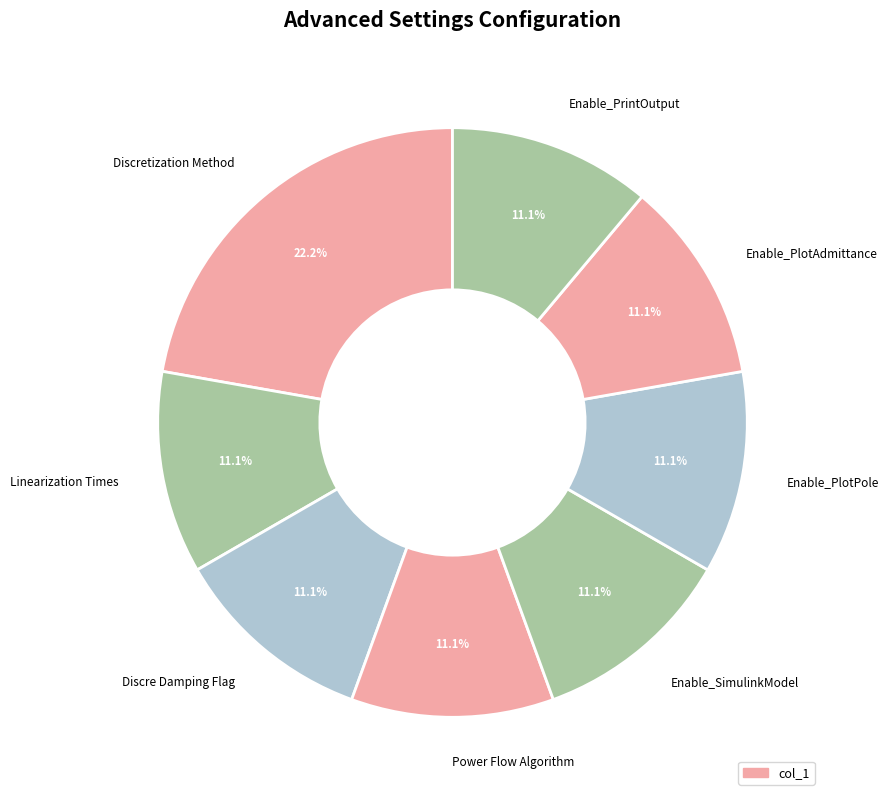

What percentage is NOT represented by Power Flow Algorithm?

88.9%